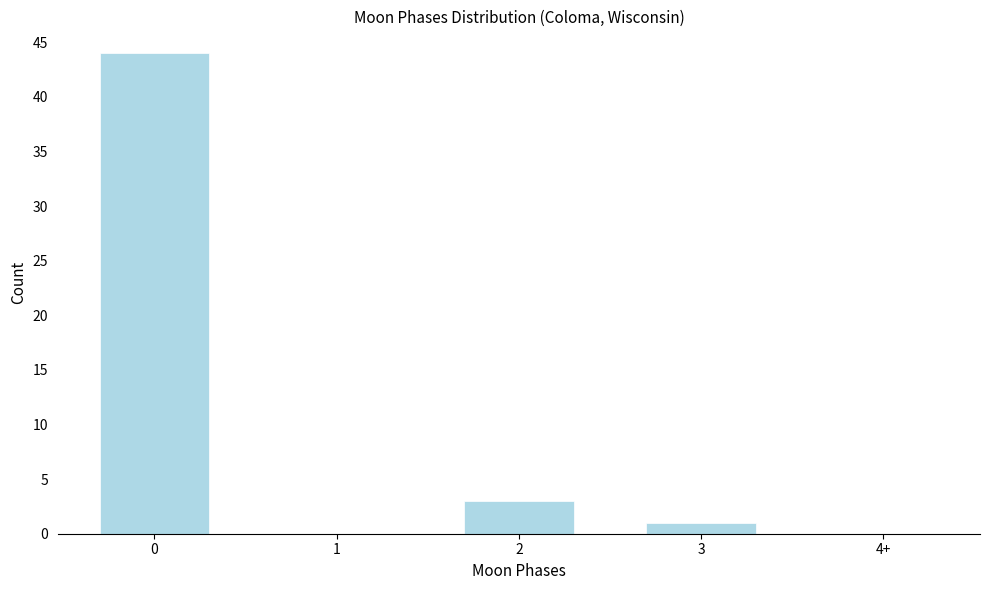

Reading left to right, transcribe all the data shown in this chart.

0=44	1=0	2=3	3=1	4+=0